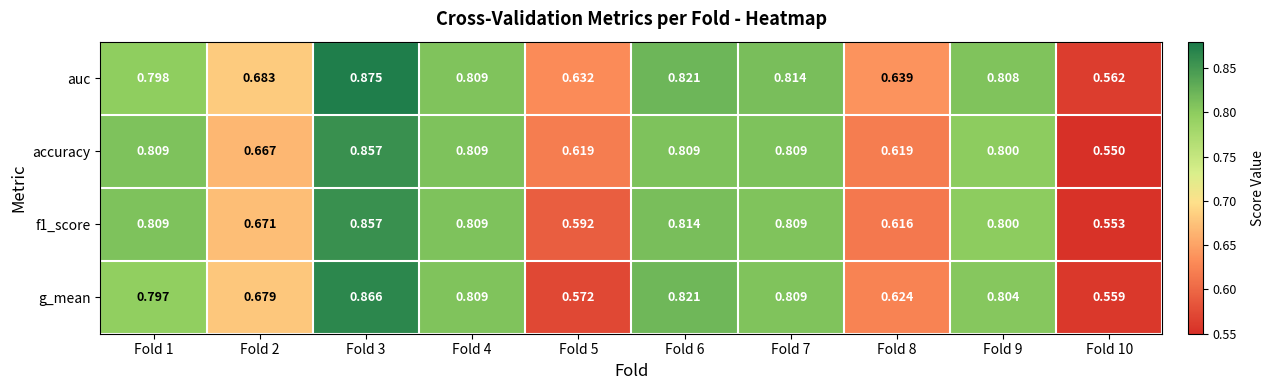

At how many categories does at least one series exceed 0?

10